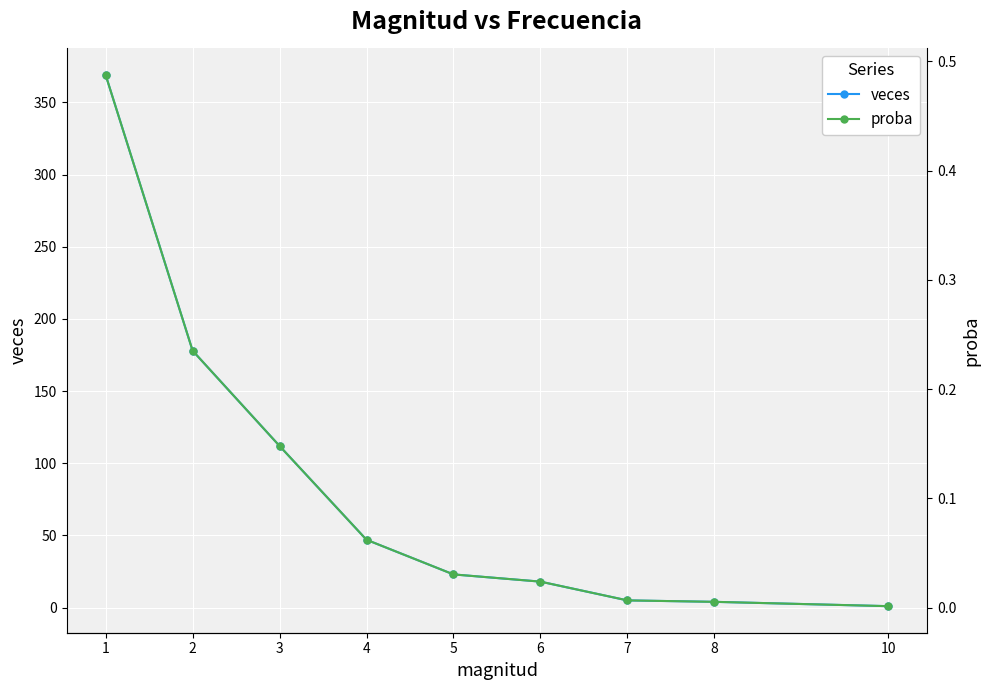

What are all the series names shown in the legend?

veces, proba